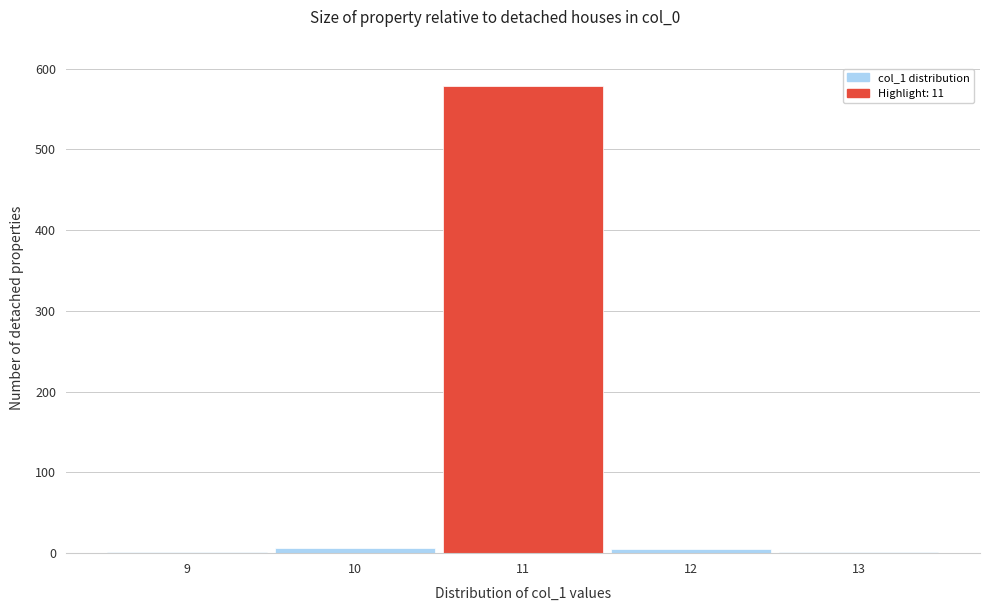

Which range on the x-axis has the tallest bar?

10.5 to 11.5